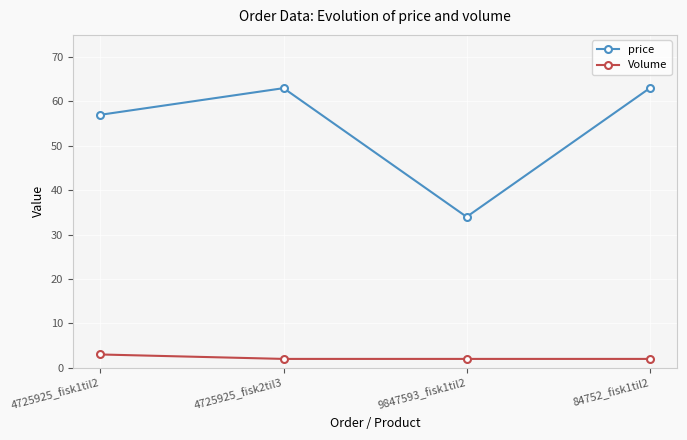

What is the maximum value shown in the chart?

63